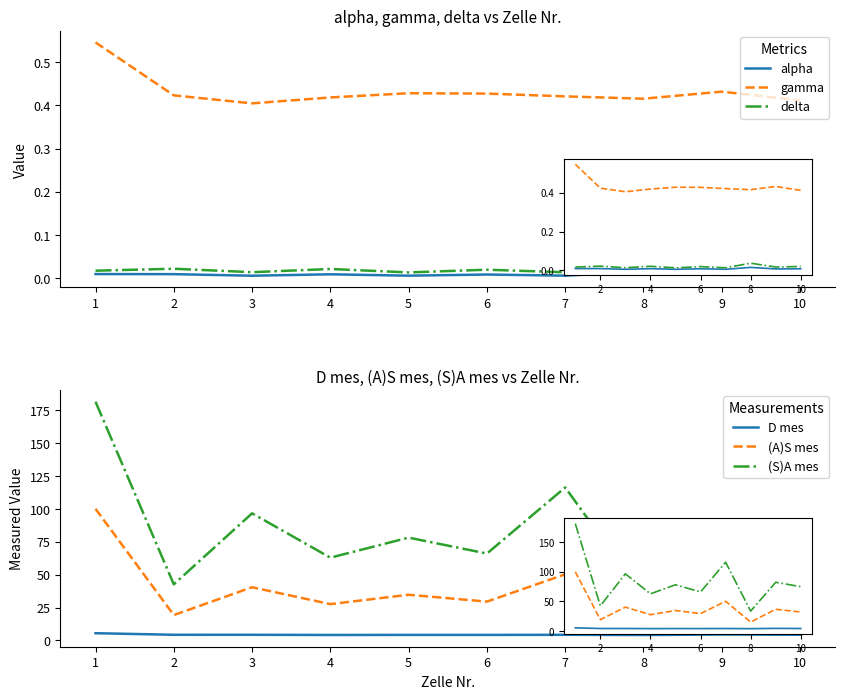

At which category is the sum across all series the highest?

1